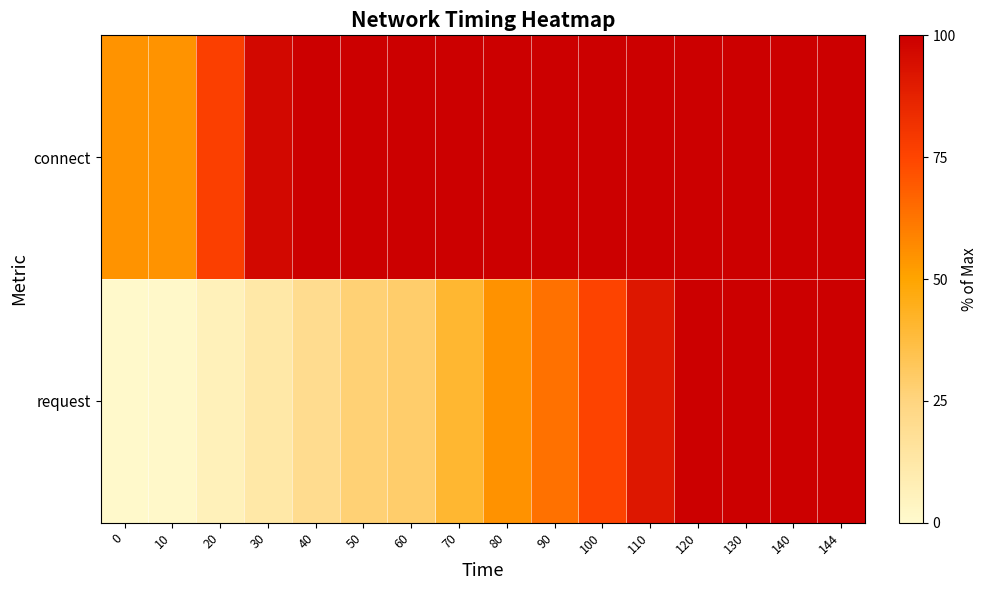

Reading left to right, extract all data points from this chart.

row_0: 0=54.7	10=54.7	20=76.9	30=96.5	40=100.0	50=100.0	60=100.0	70=100.0	80=100.0	90=100.0	100=100.0	110=100.0	120=100.0	130=100.0	140=100.0	144=100.0
row_1: 0=0.6	10=1.5	20=6.1	30=12.3	40=20.0	50=27.2	60=28.9	70=40.6	80=54.8	90=63.5	100=75.7	110=91.3	120=100.0	130=100.0	140=100.0	144=100.0